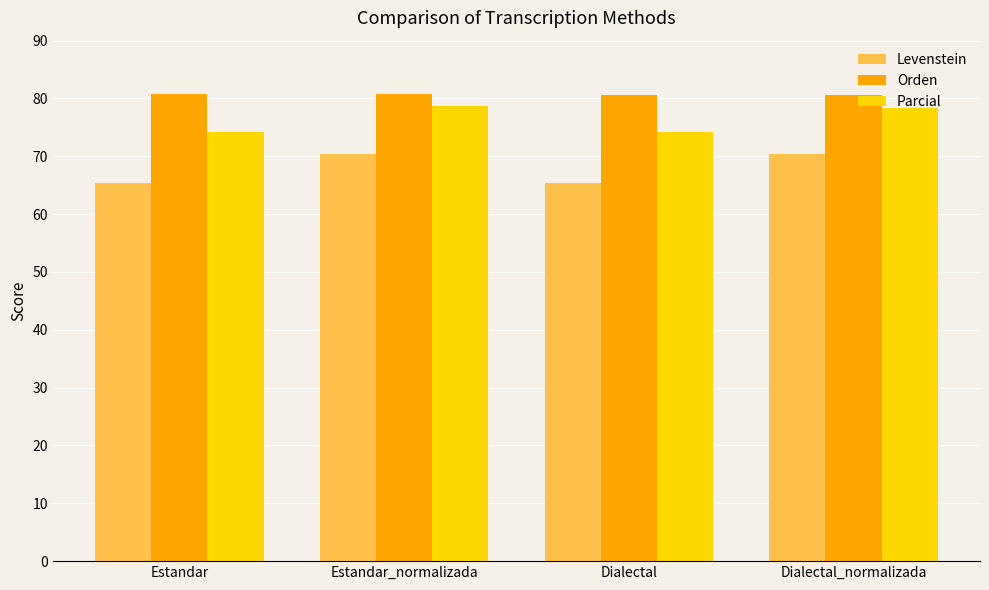

Which series has the largest total across all categories?

Orden